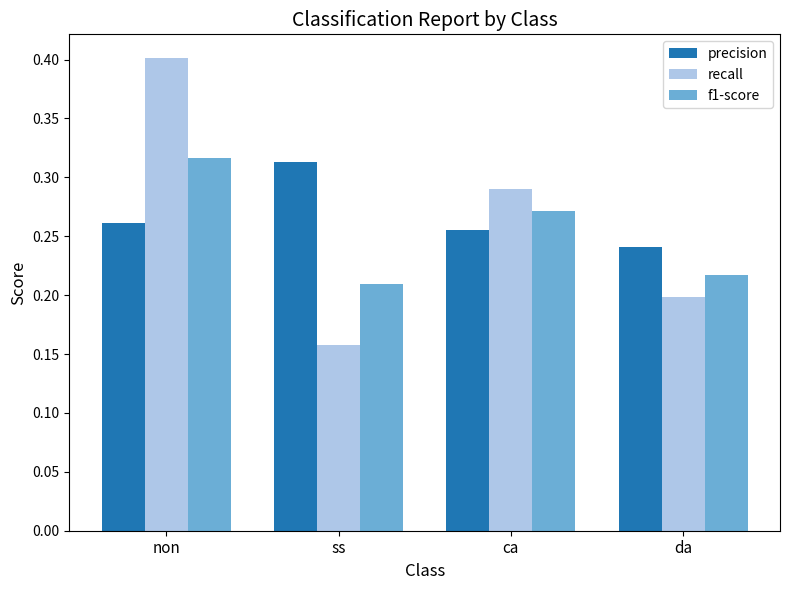

Rank the series at ca from lowest to highest value.

precision, f1-score, recall